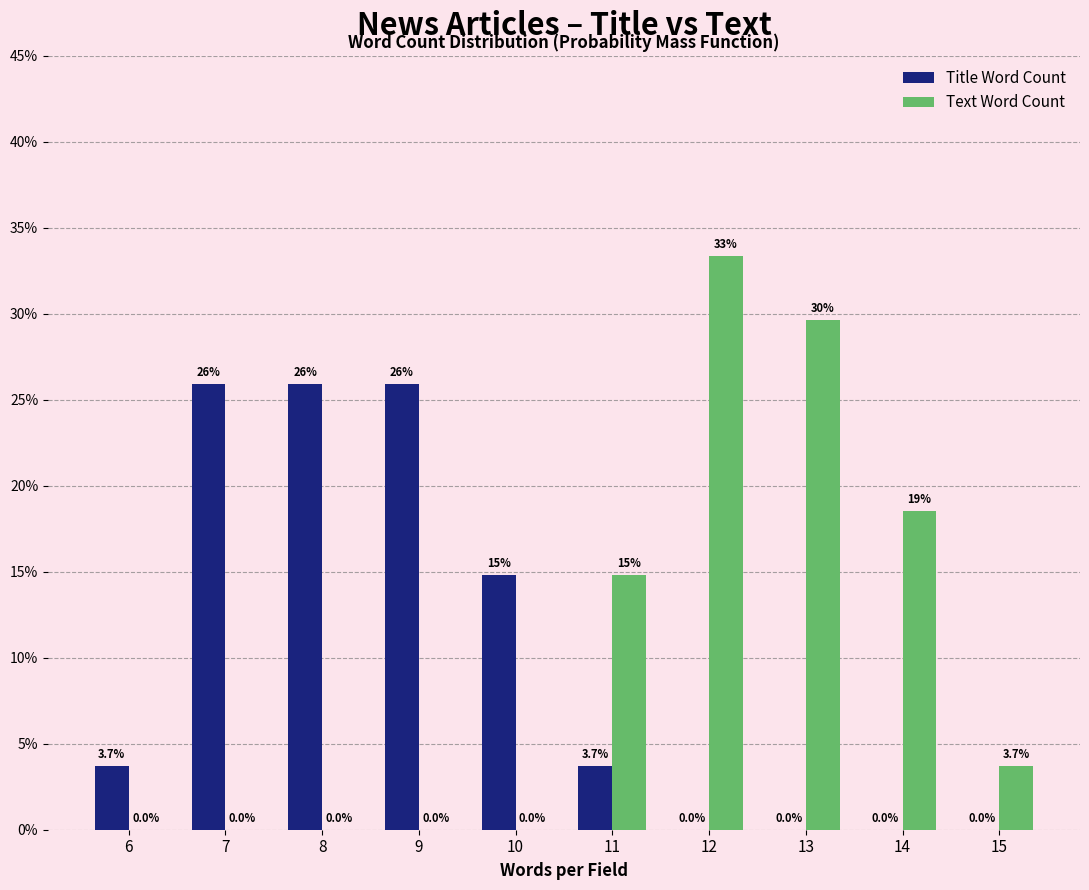

Between 11 and 15, which series saw the biggest shift?

Text Word Count